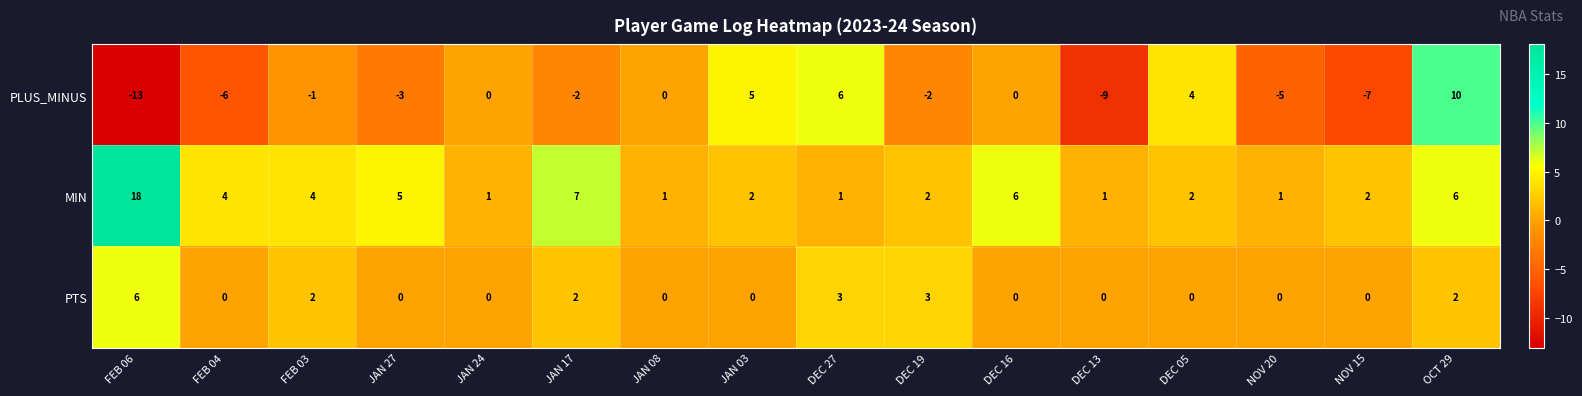

What is the difference between the maximum and second lowest values in the MIN series?

17